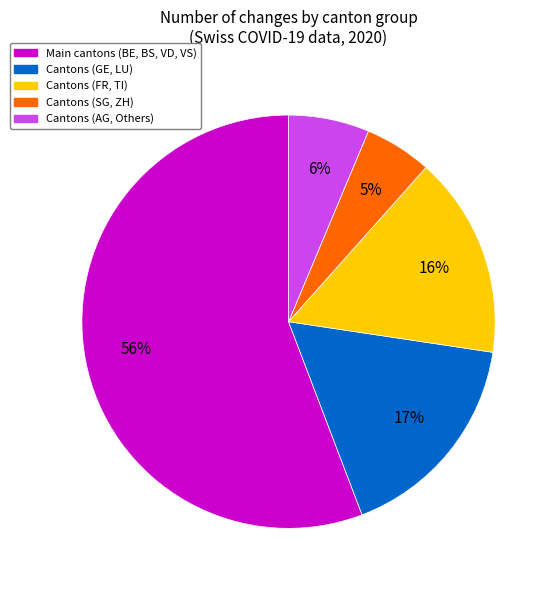

To the nearest percent, what is the difference between the largest and smallest slice percentages?

51%